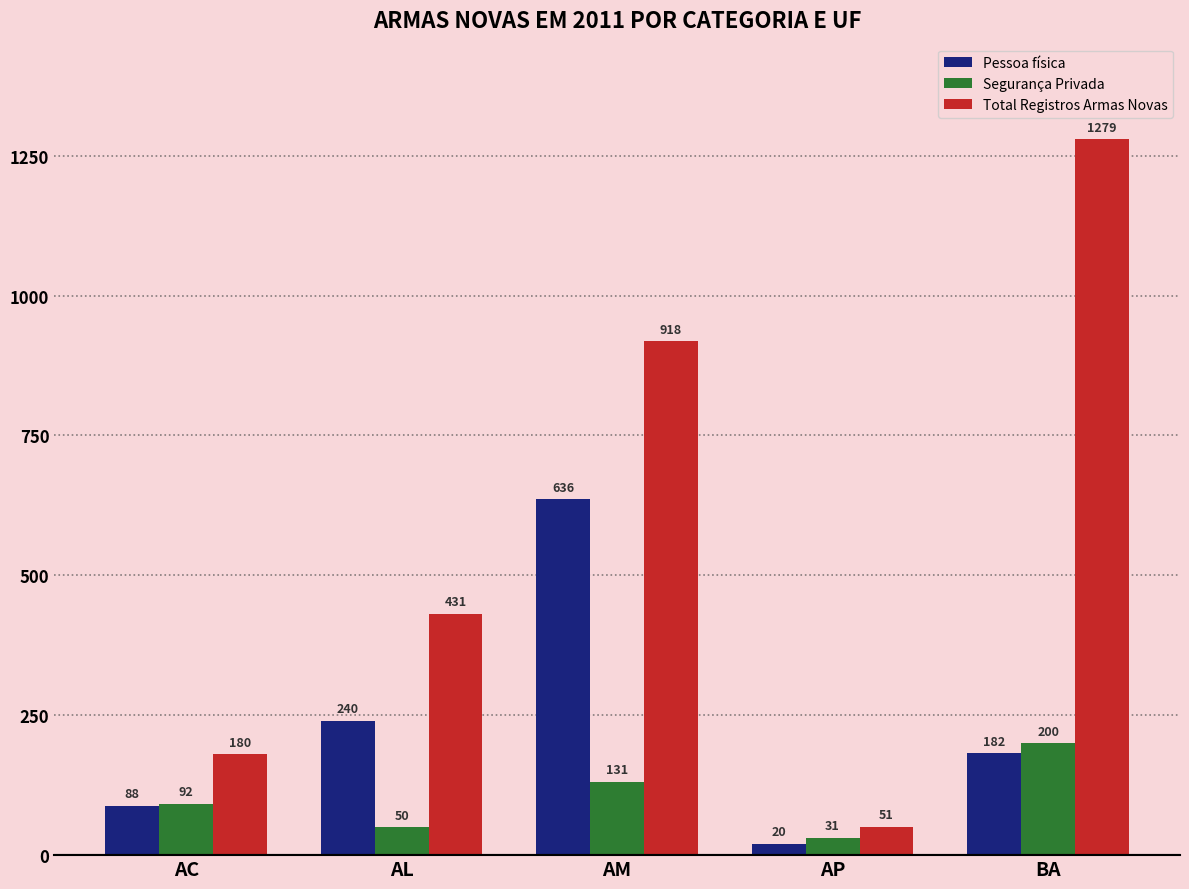

What are all the series names shown in the legend?

Pessoa física, Segurança Privada, Total Registros Armas Novas